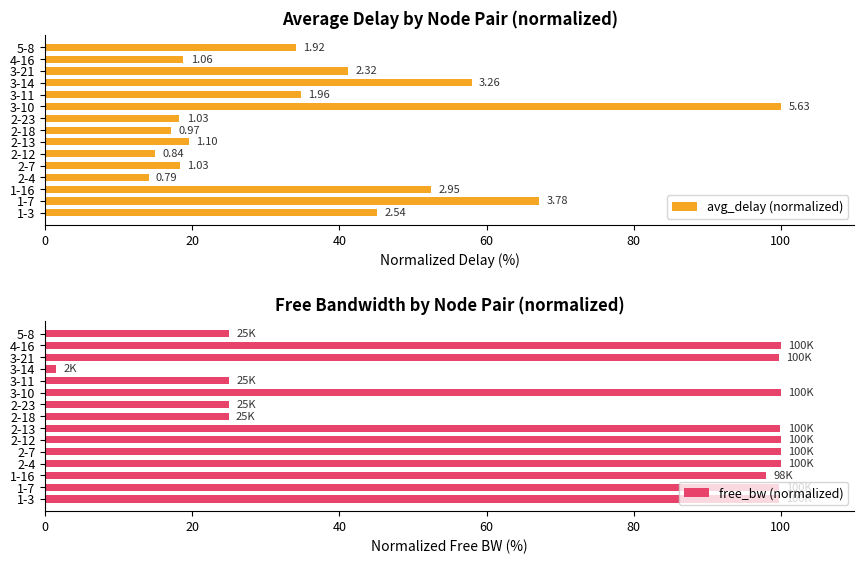

What is the difference between the maximum and minimum values in the free_bw (normalized) series?

98.5